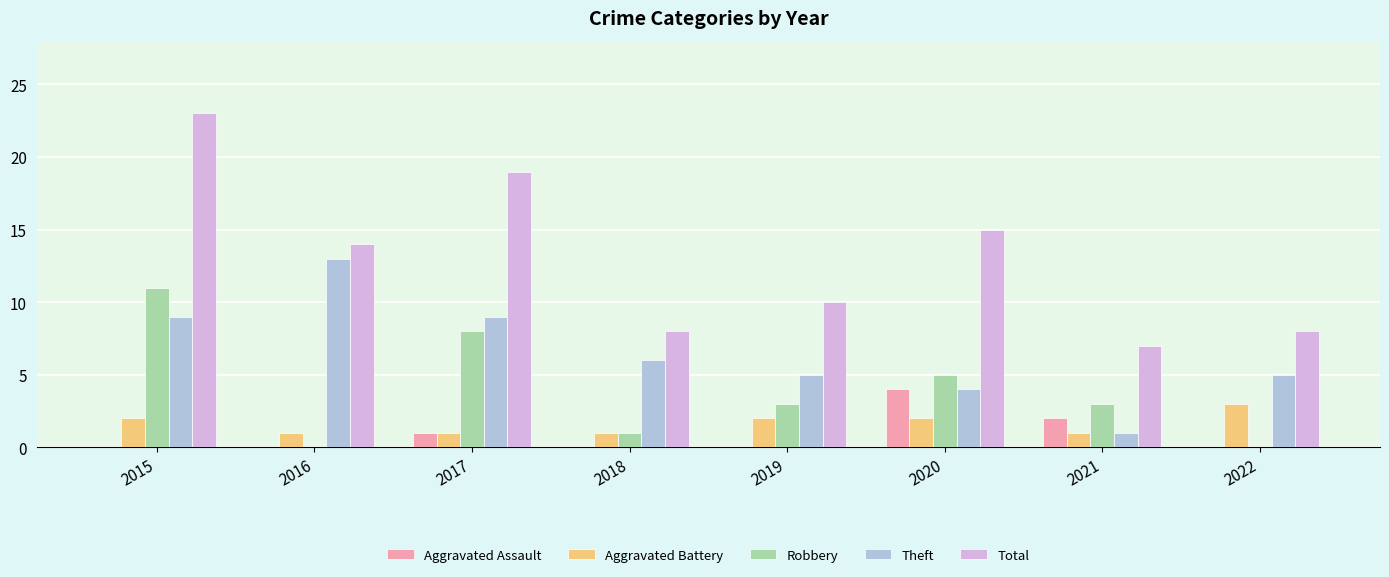

How many data points does each series have?

8